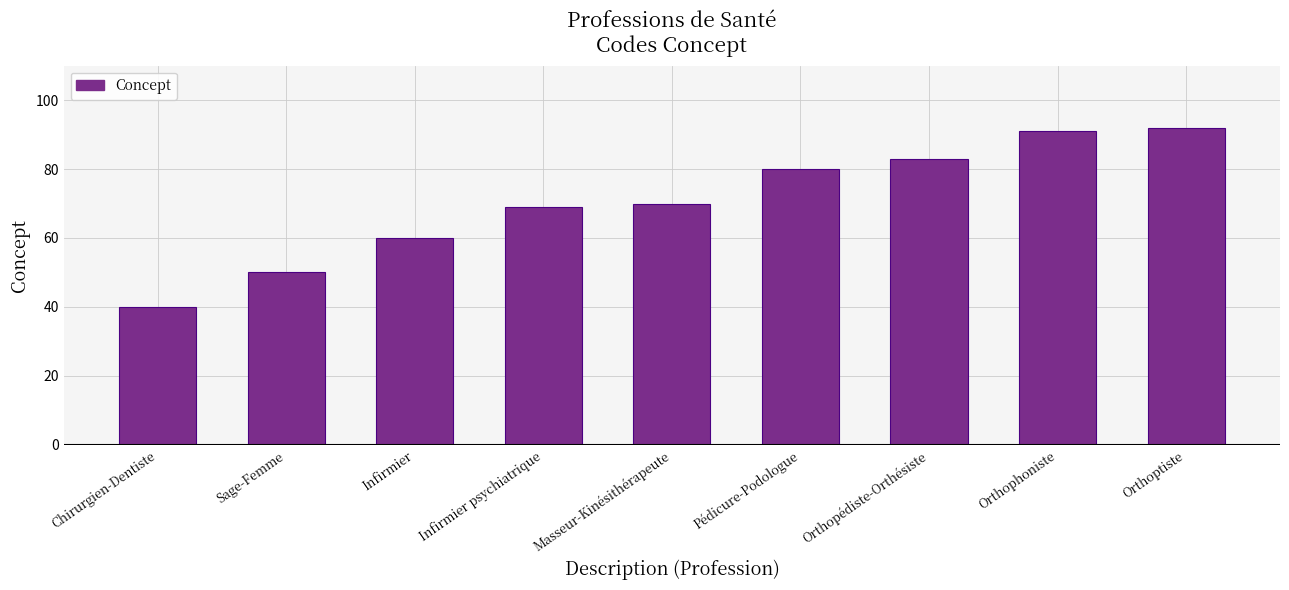

What is the value of the 9th bar from the left?

92